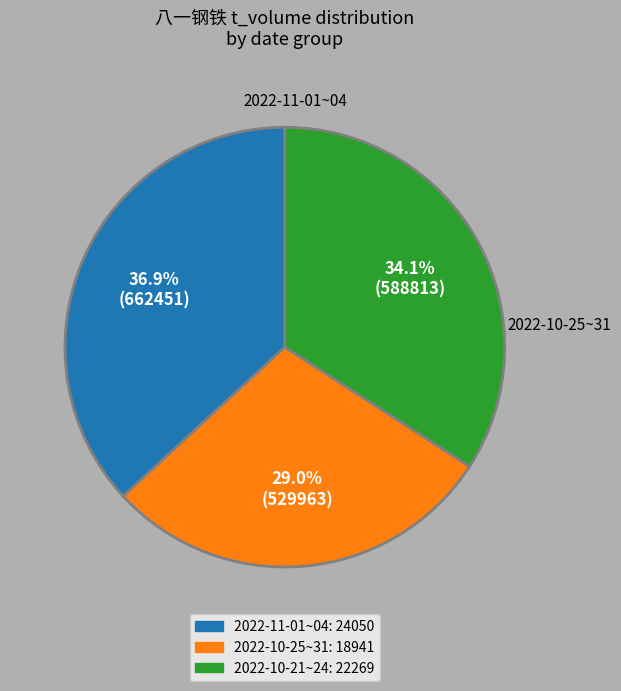

Is there any slice that represents more than half of the pie?

No